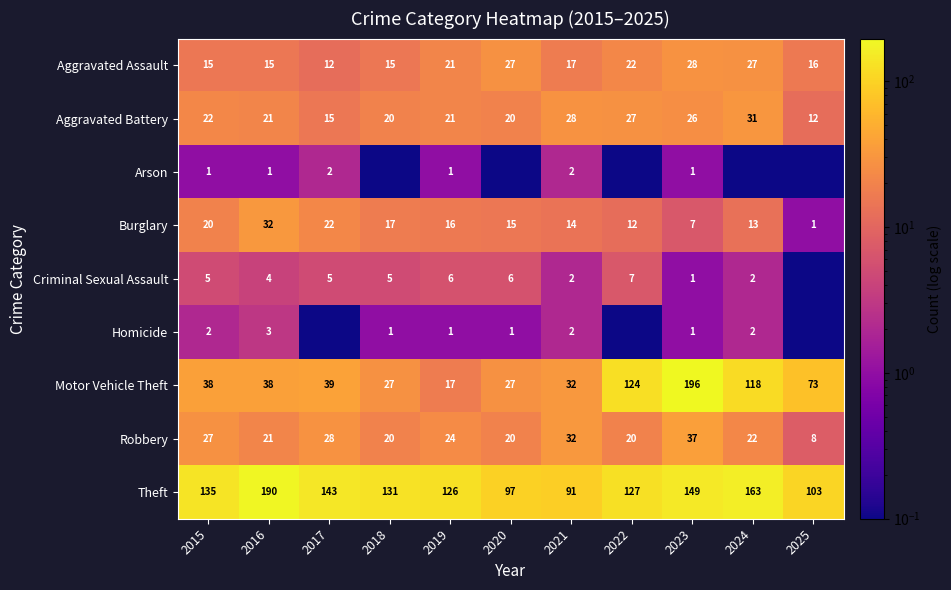

What is the spread (max minus min) of values at 2024?

162.9